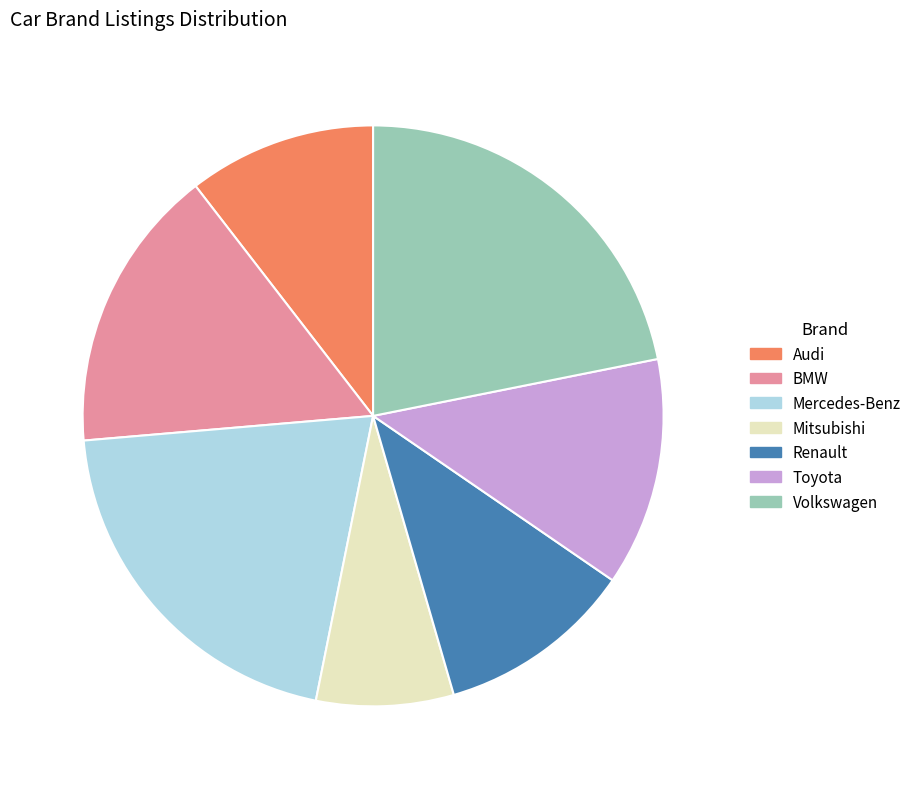

Between Mitsubishi and Renault, which is larger?

Renault